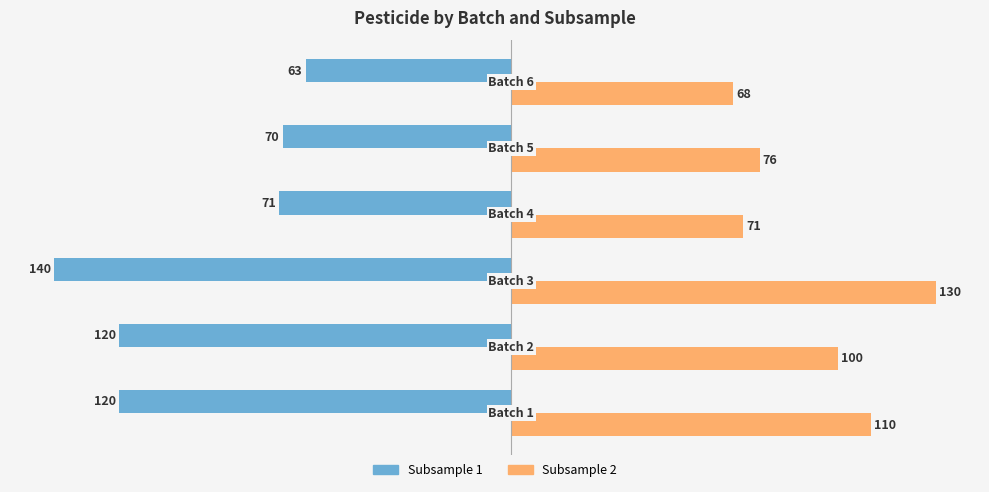

Which series has the largest range (max minus min)?

Subsample 1